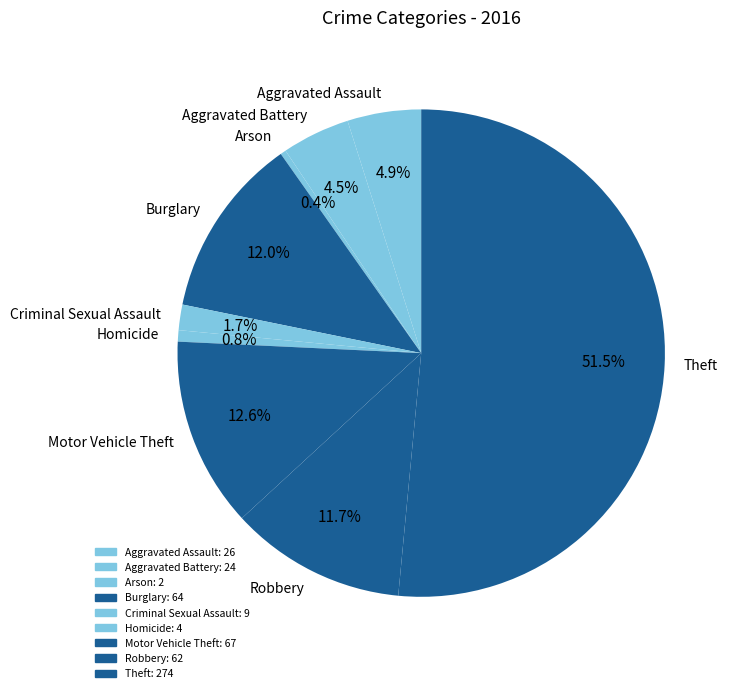

Count the number of slices in the pie.

9